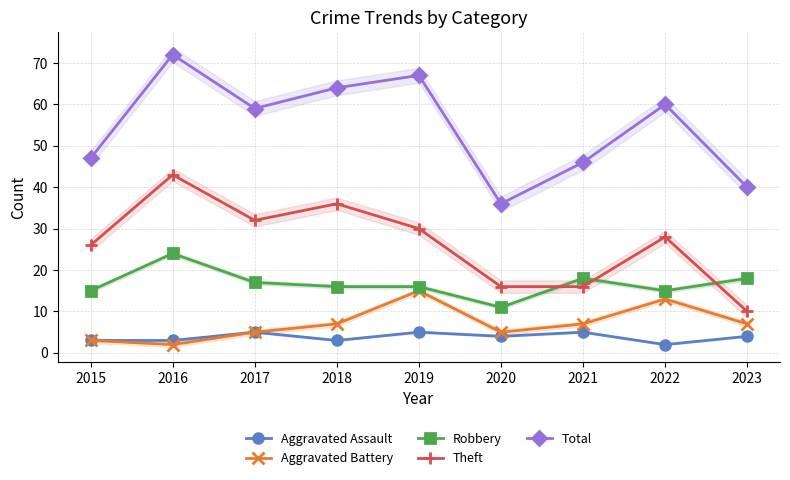

What value does the Total series have at 2016, to the nearest 10?

70